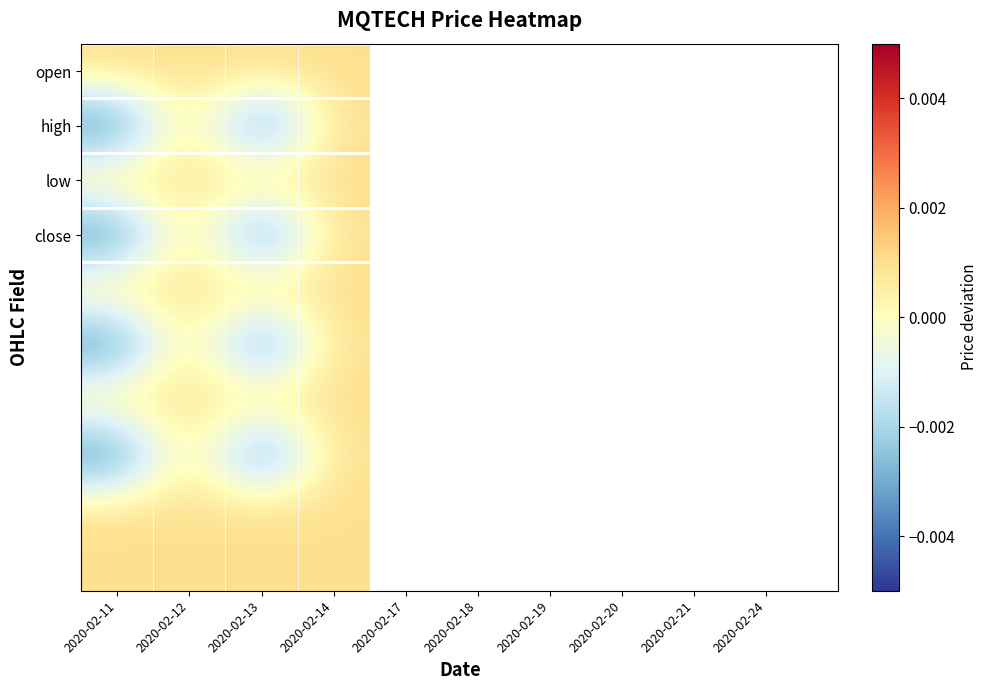

Which category has the highest value across all series?

2020-02-11